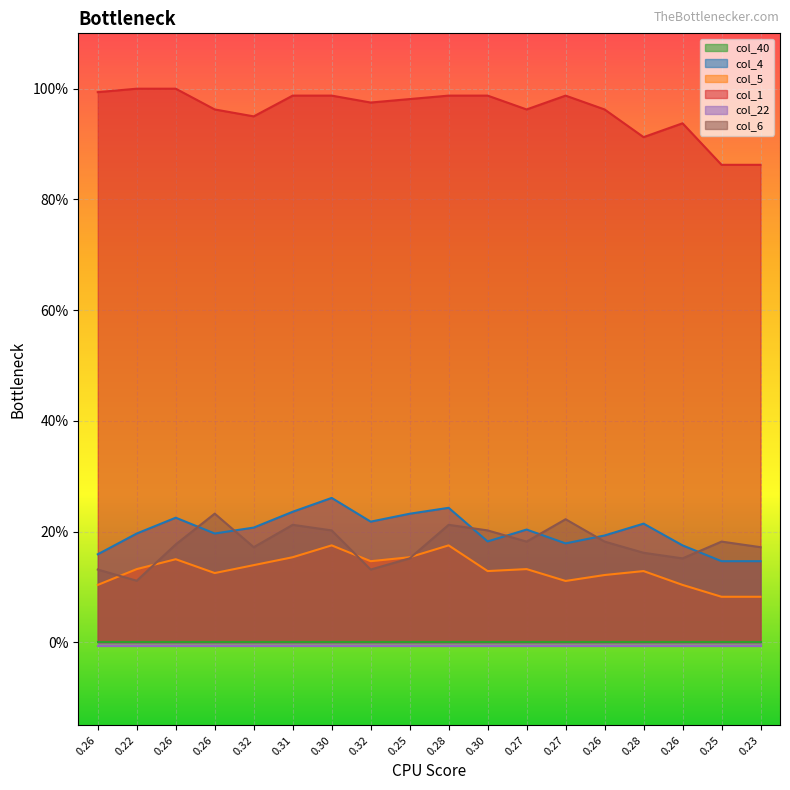

Which series changed the most between 0.32 and 0.32?

col_6